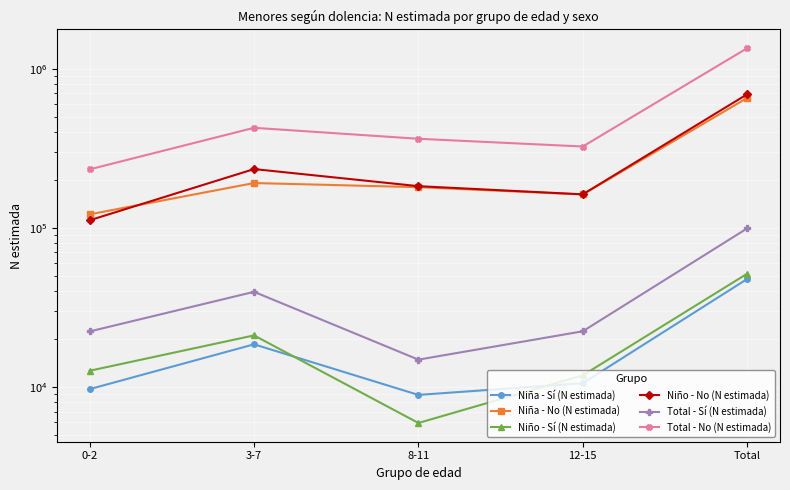

Which series has the widest spread of values?

Total - No (N estimada)